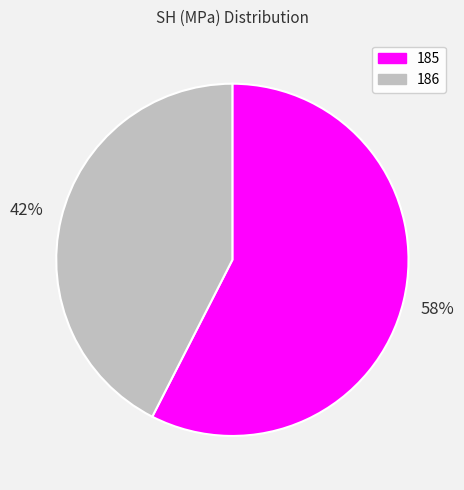

To the nearest percent, what is the combined percentage of 185 and 186?

100%